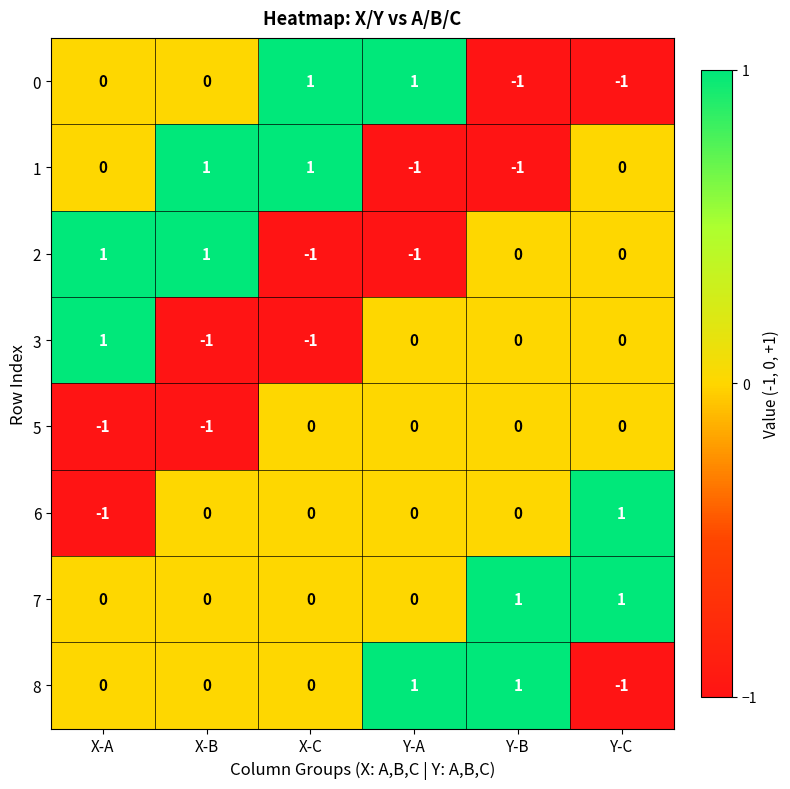

Count the 5 values in the range -1 to 0.

6